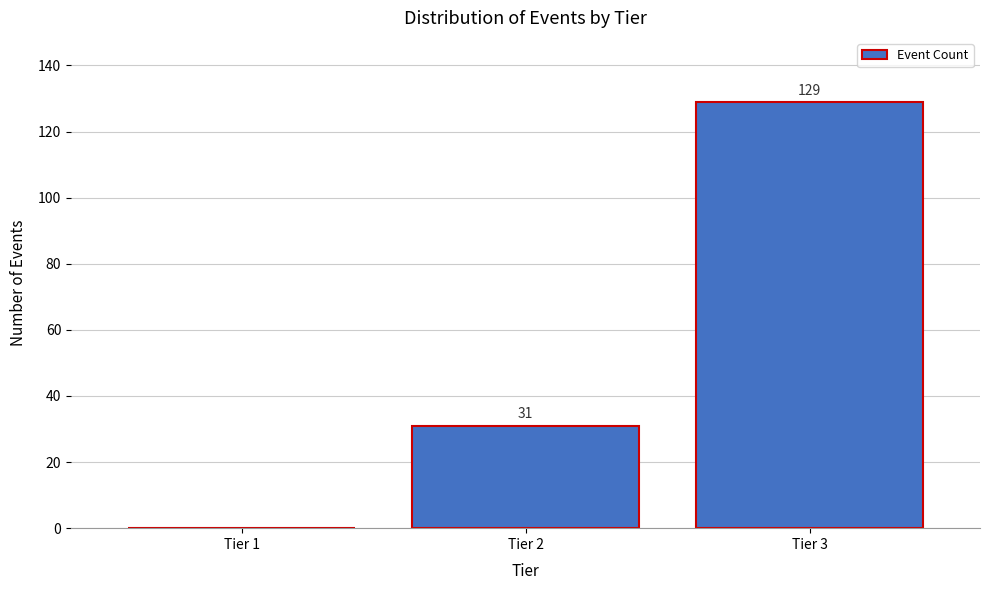

Reading right to left, what are all the values shown in this chart?

Tier 3=129	Tier 2=31	Tier 1=0